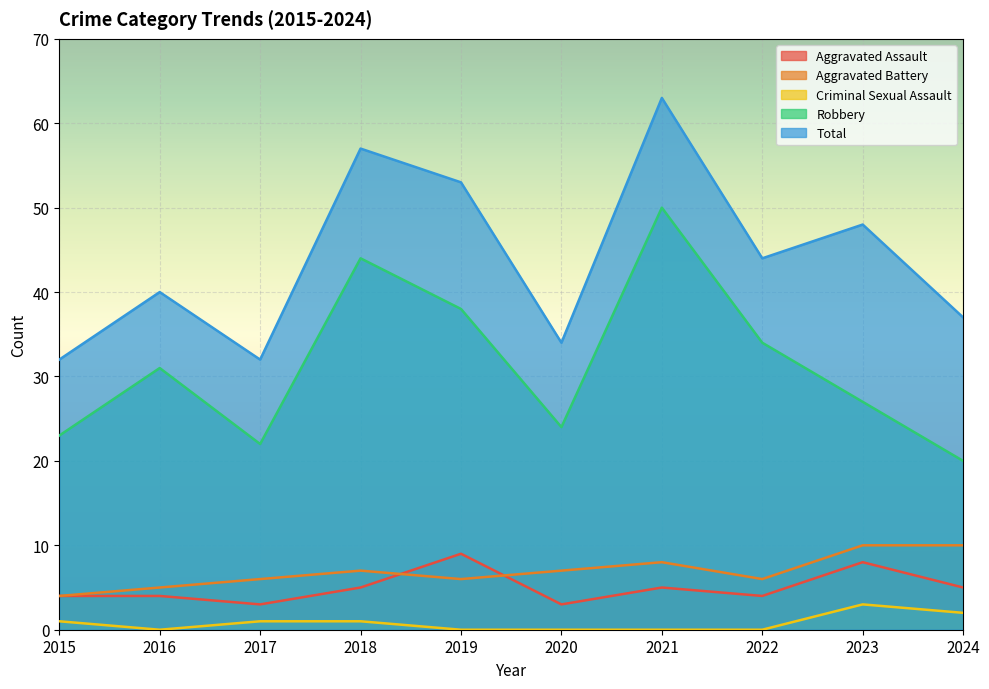

What are all the series names shown in the legend?

Aggravated Assault, Aggravated Battery, Criminal Sexual Assault, Robbery, Total